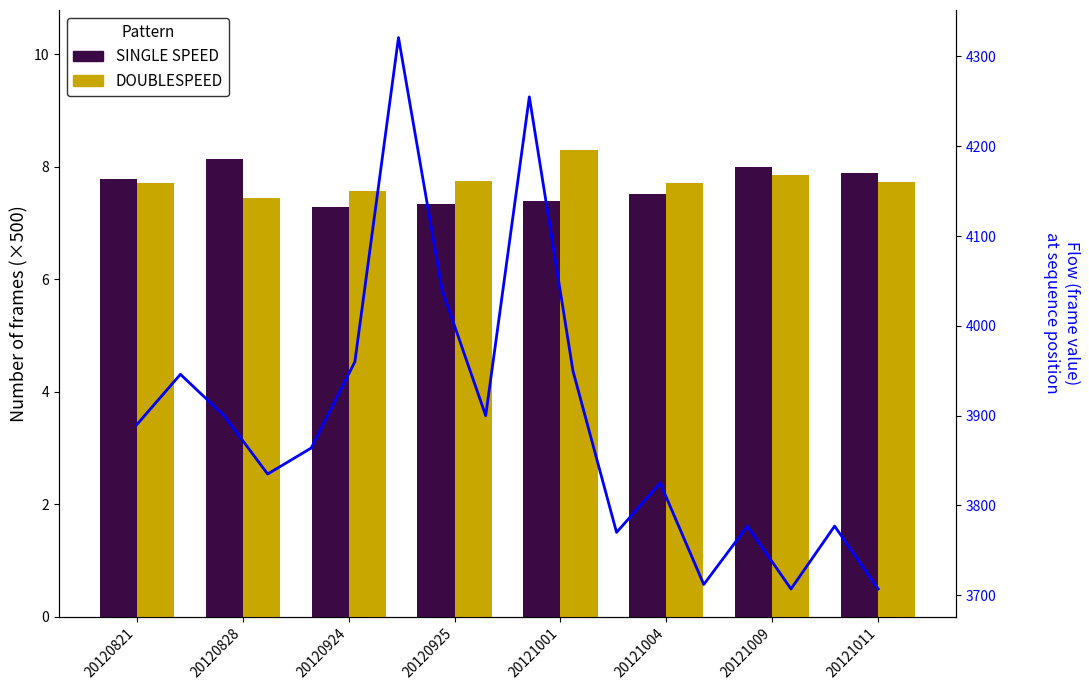

How many distinct data groups are displayed?

2